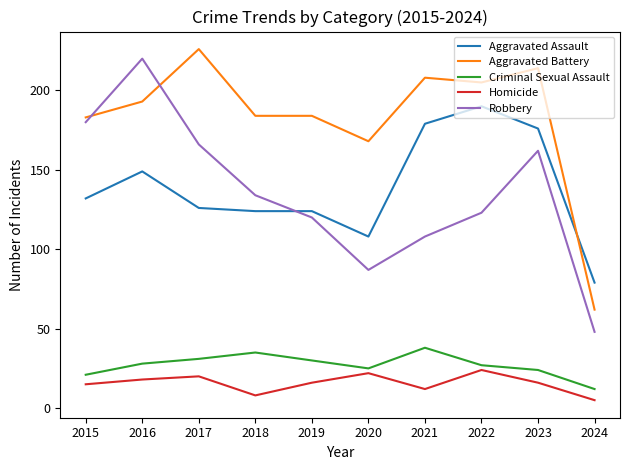

Between which two adjacent categories do Aggravated Assault and Robbery first intersect?

2018 and 2019